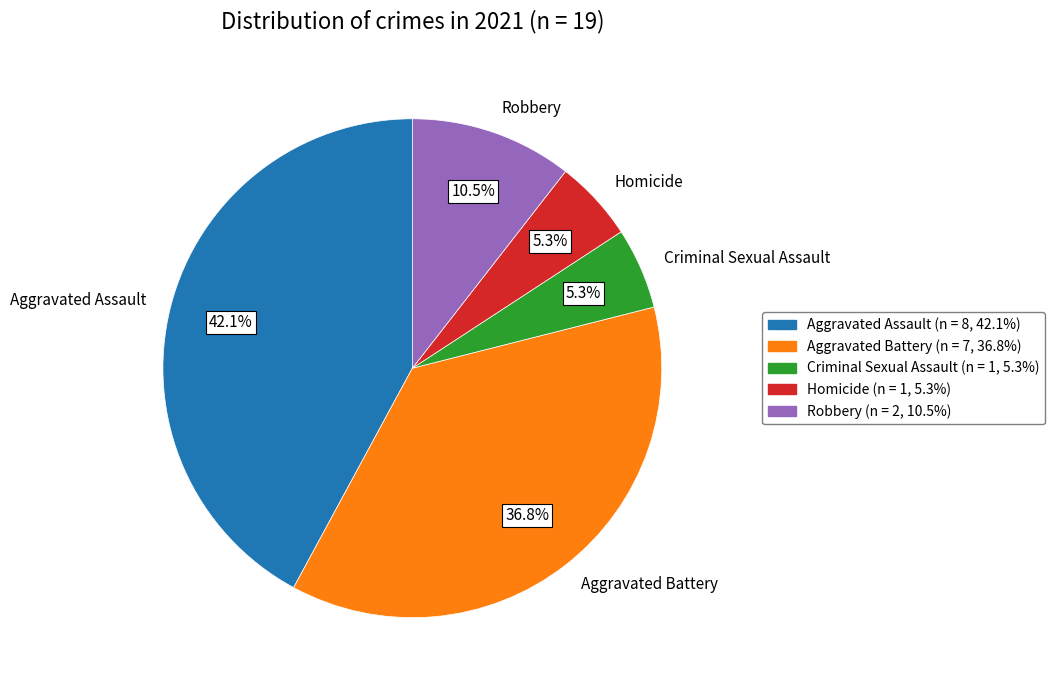

To the nearest percent, what is the difference between the Robbery and Criminal Sexual Assault slice percentages?

5%